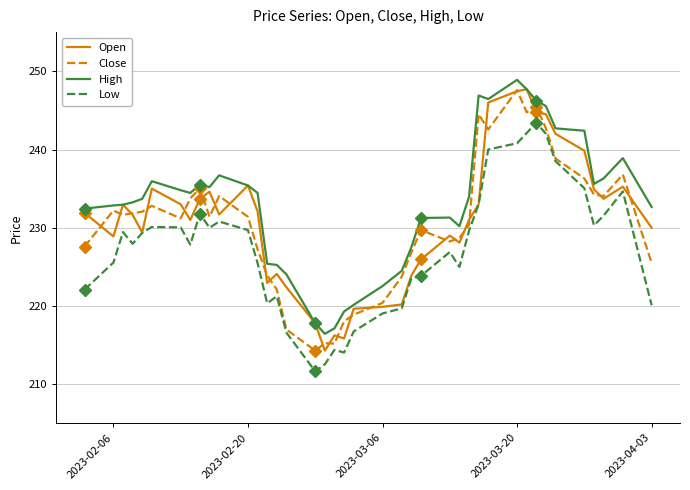

What is the maximum value for High?

248.9